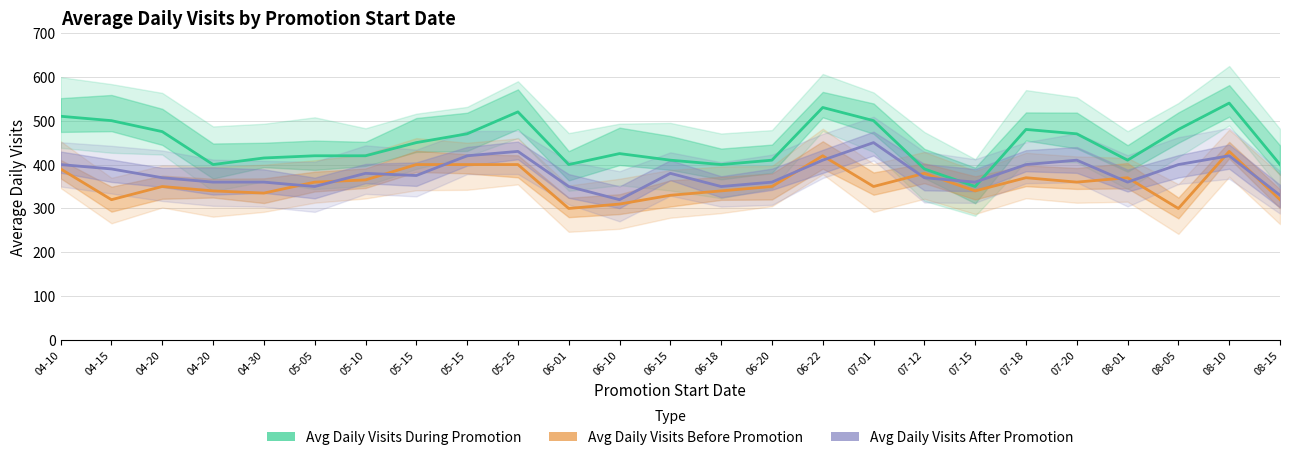

What is the maximum value for Avg Daily Visits After Promotion?

450